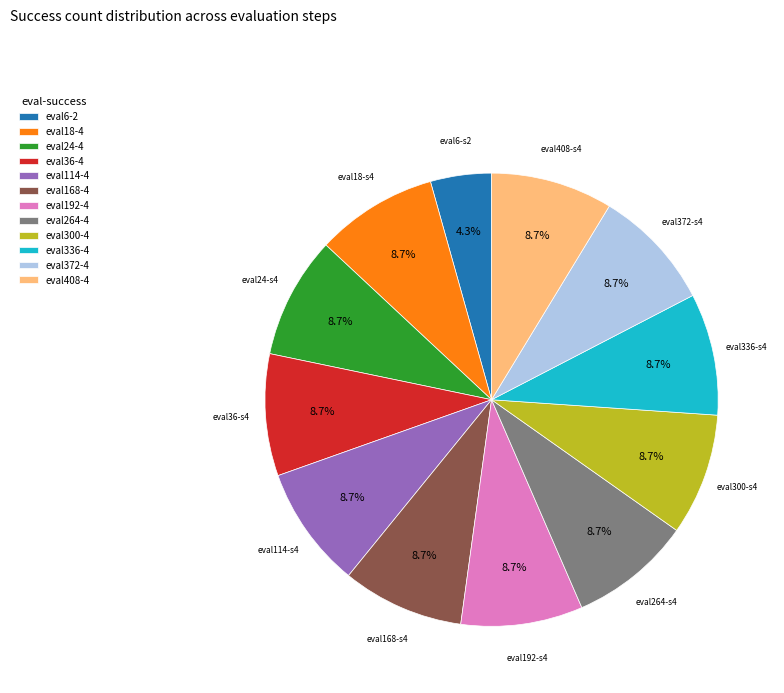

Count the number of slices in the pie.

12